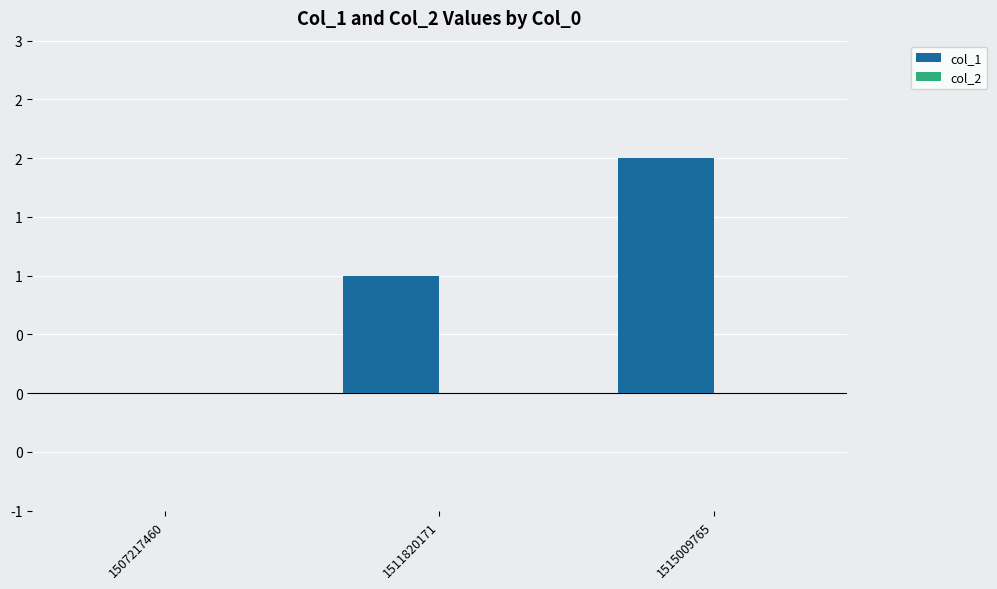

Which label corresponds to the largest value in the chart?

1515009765